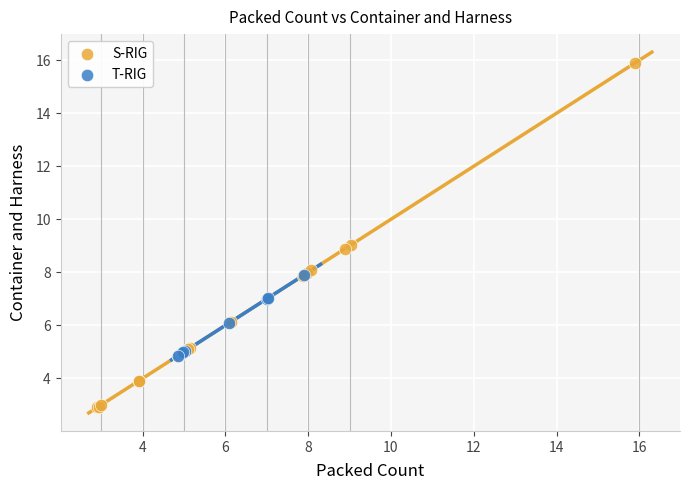

Which series contains the lowest Y value?

S-RIG